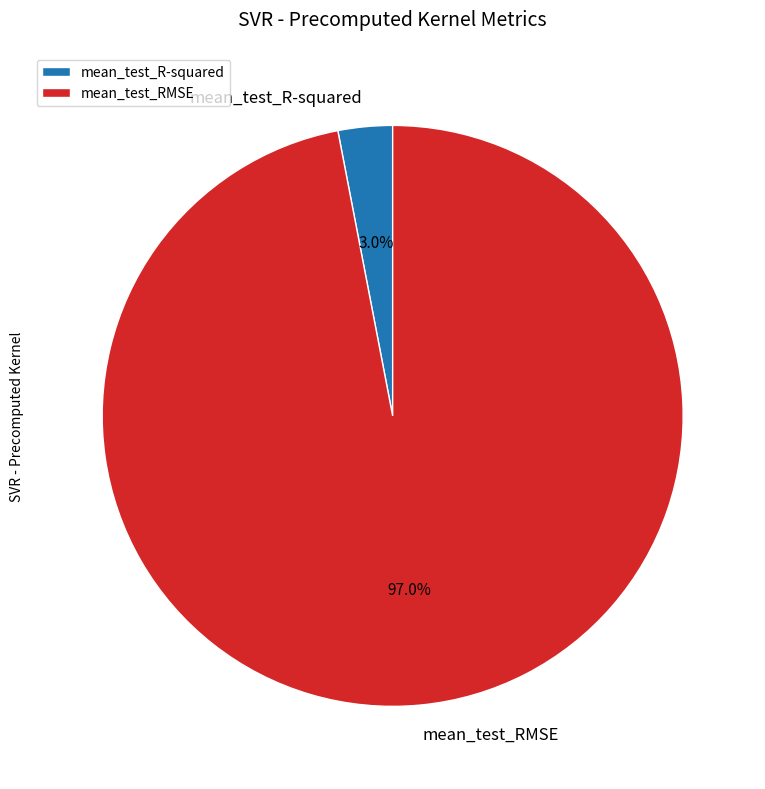

What is the largest slice in the pie chart?

mean_test_RMSE